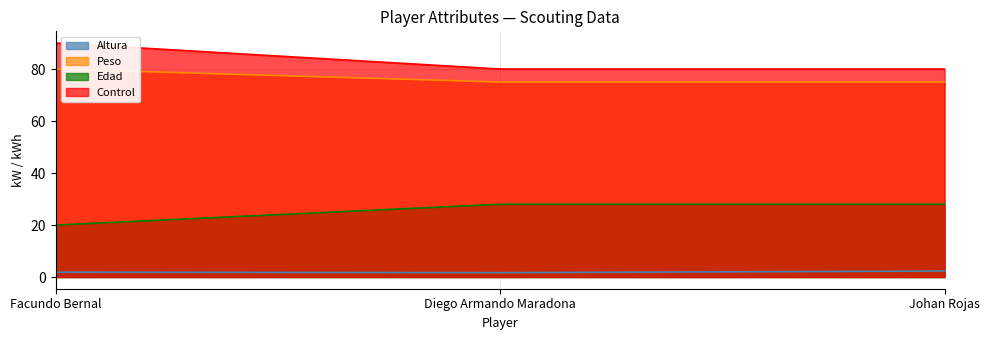

How many data points does each series have?

3